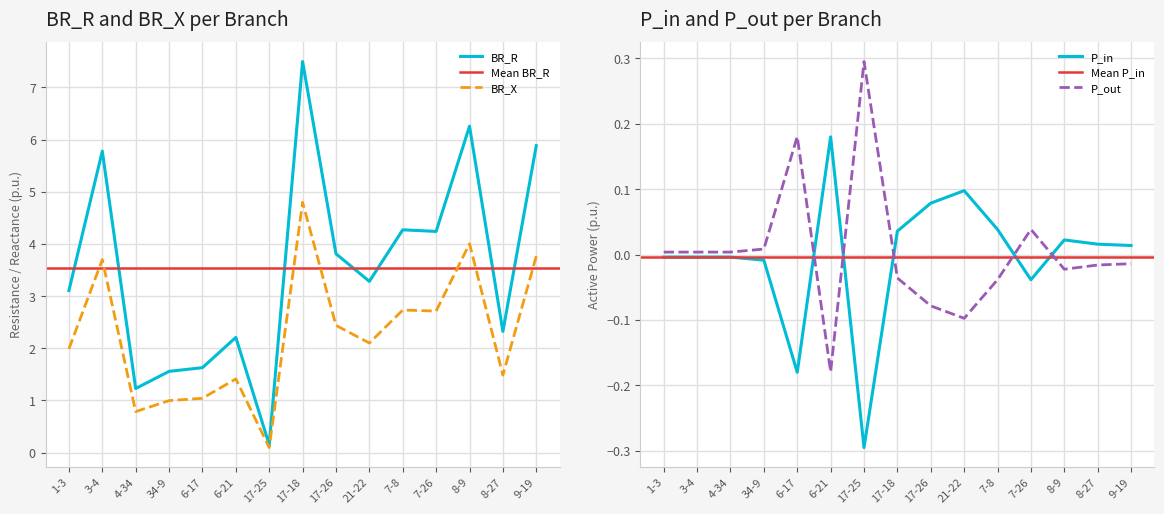

How many interior local peaks does the BR_X series have?

5